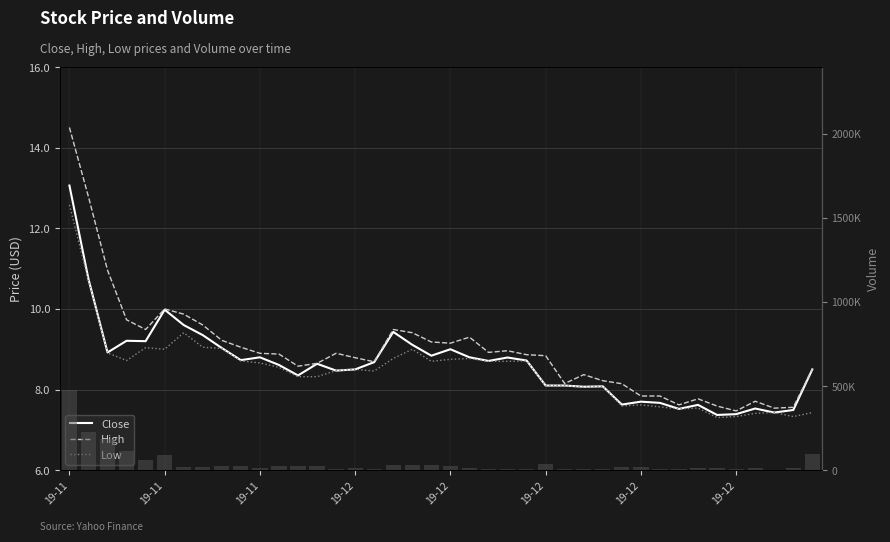

At which label does Volume reach its peak?

19-11